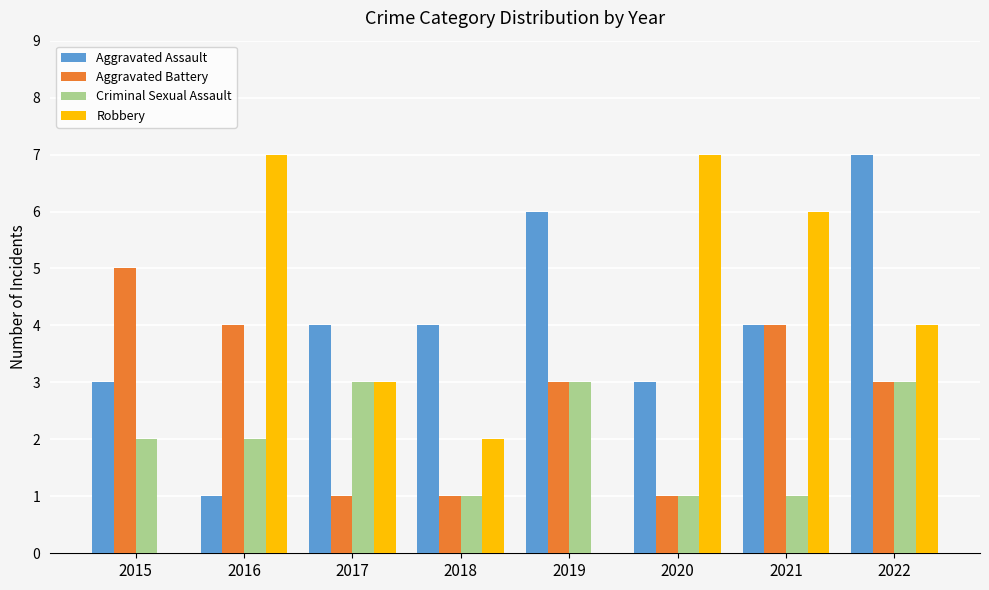

How many series are shown in this chart?

4